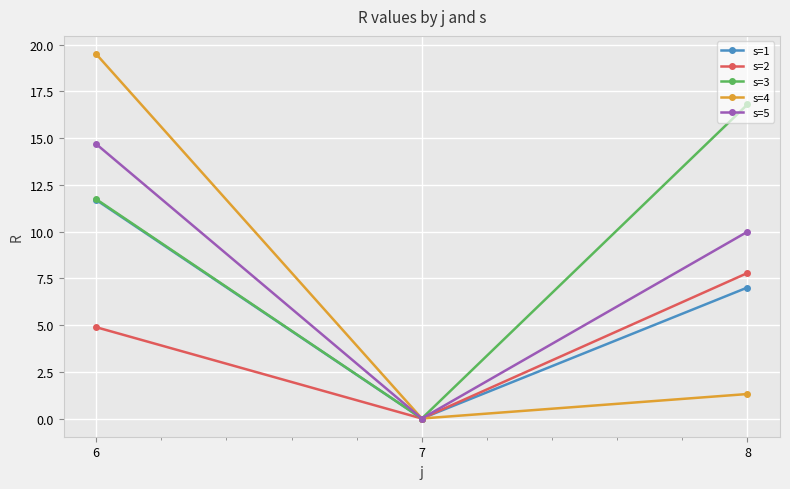

What is the spread (max minus min) of values at 8?

15.5